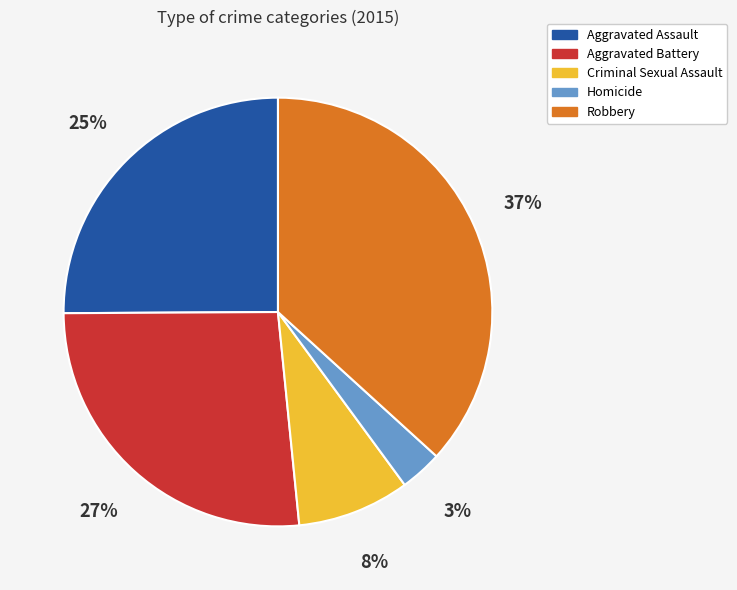

Rank the categories by value from highest to lowest.

Robbery, Aggravated Battery, Aggravated Assault, Criminal Sexual Assault, Homicide